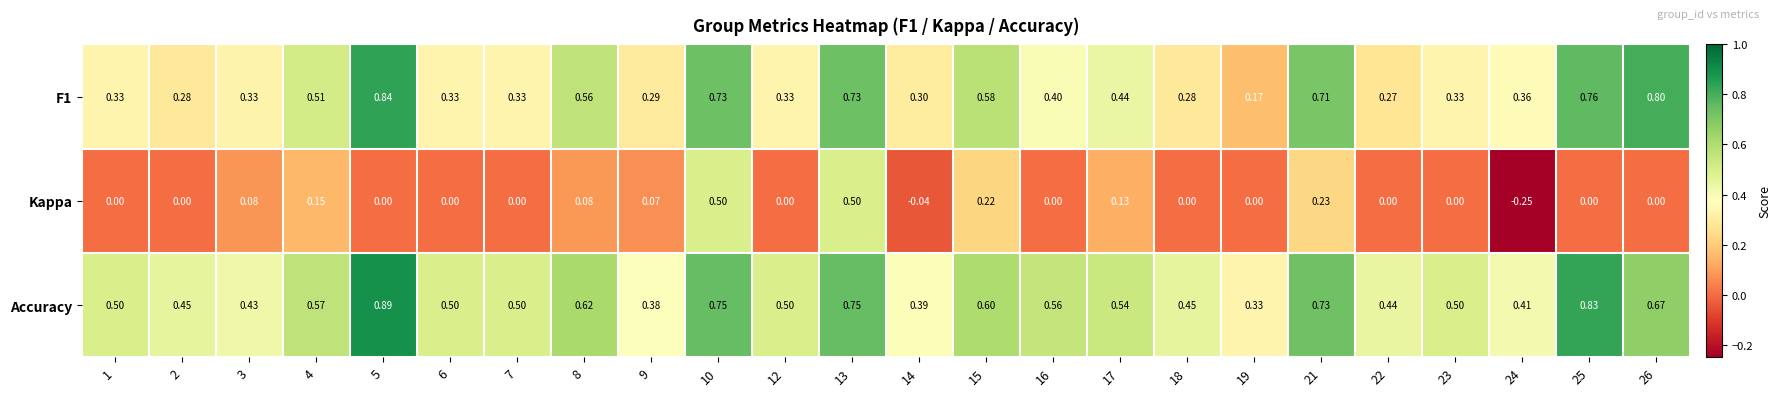

Which series has the largest total across all categories?

Accuracy